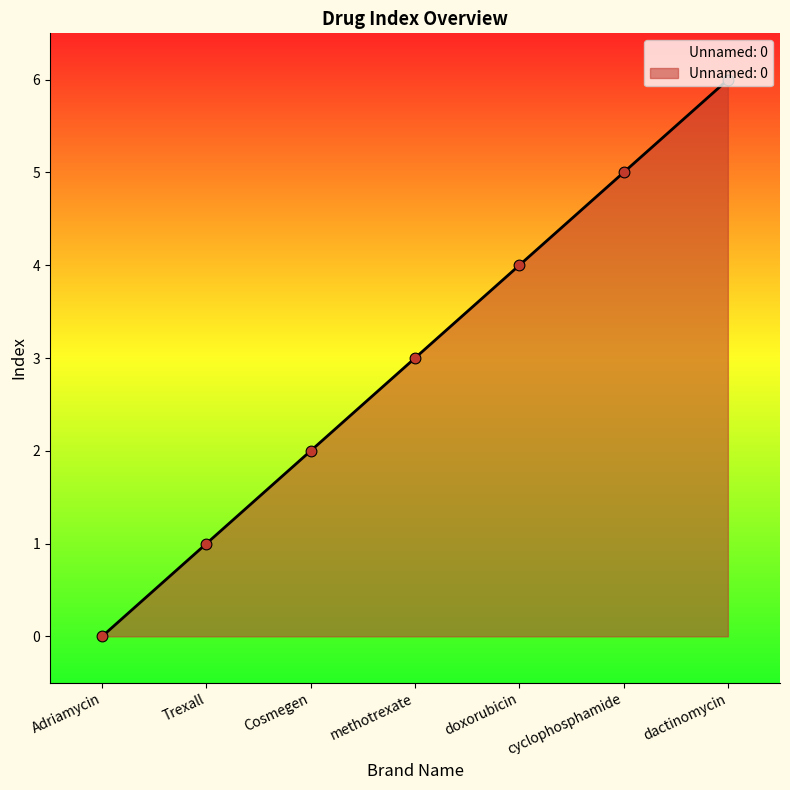

Which has a higher value, methotrexate or dactinomycin?

dactinomycin